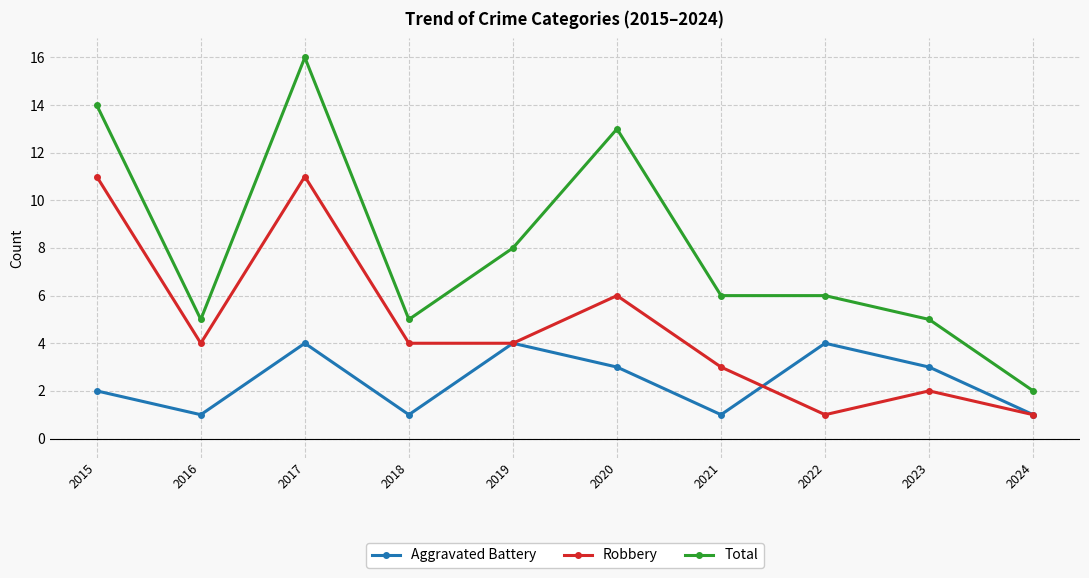

Rank the series by their average value, from highest to lowest.

Total, Robbery, Aggravated Battery